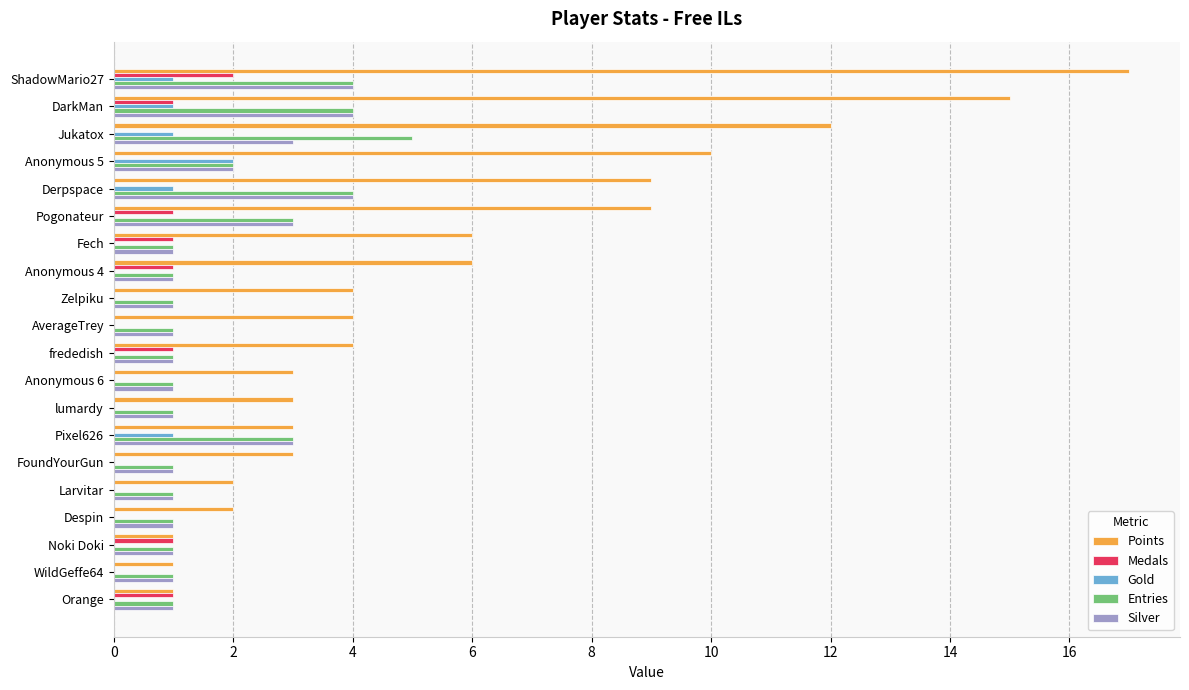

What is the total value across all series at Pogonateur?

16